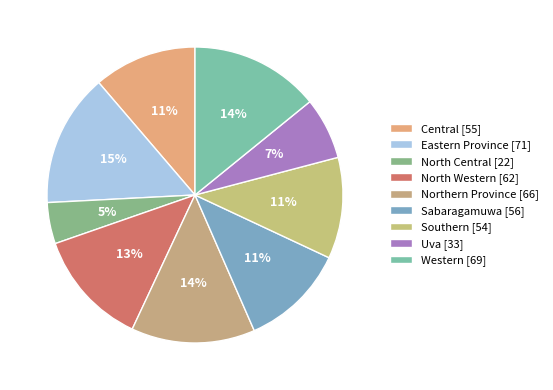

Rank the categories by value from highest to lowest.

Eastern Province, Western, Northern Province, North Western, Sabaragamuwa, Central, Southern, Uva, North Central